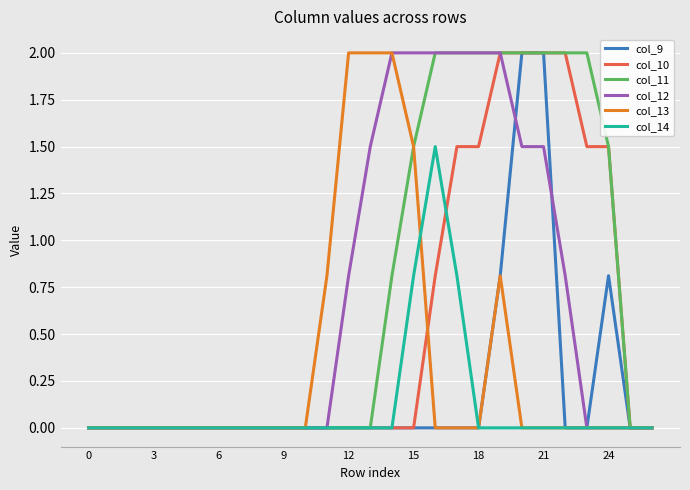

What are all the series names shown in the legend?

col_9, col_10, col_11, col_12, col_13, col_14